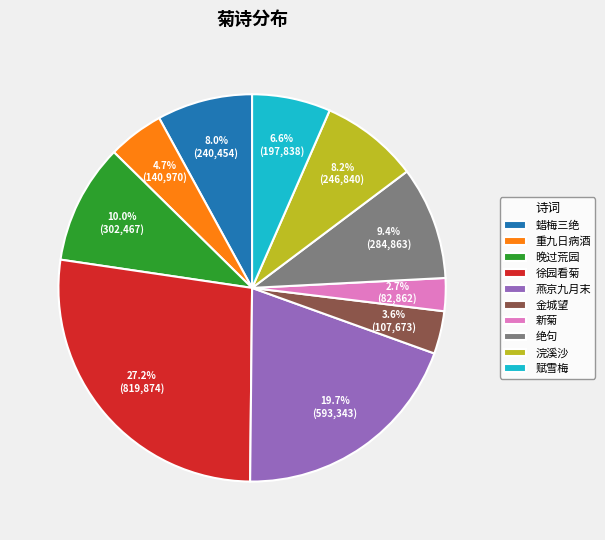

To the nearest percent, what is the difference between the largest and smallest slice percentages?

24%